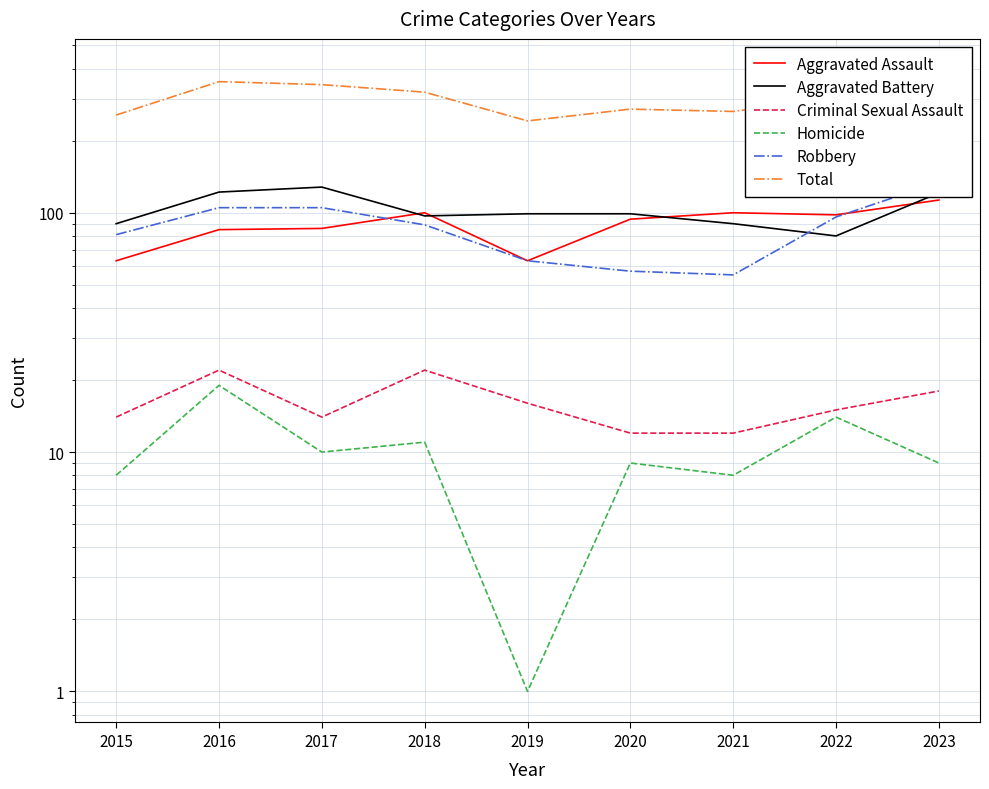

Reading left to right, transcribe all the data shown in this chart.

Aggravated Assault: 63	85	86	100	63	94	100	98	113
Aggravated Battery: 90	122	128	97	99	99	90	80	121
Criminal Sexual Assault: 14	22	14	22	16	12	12	15	18
Homicide: 8	19	10	11	1	9	8	14	9
Robbery: 81	105	105	89	63	57	55	96	134
Total: 256	353	343	319	242	271	265	303	395